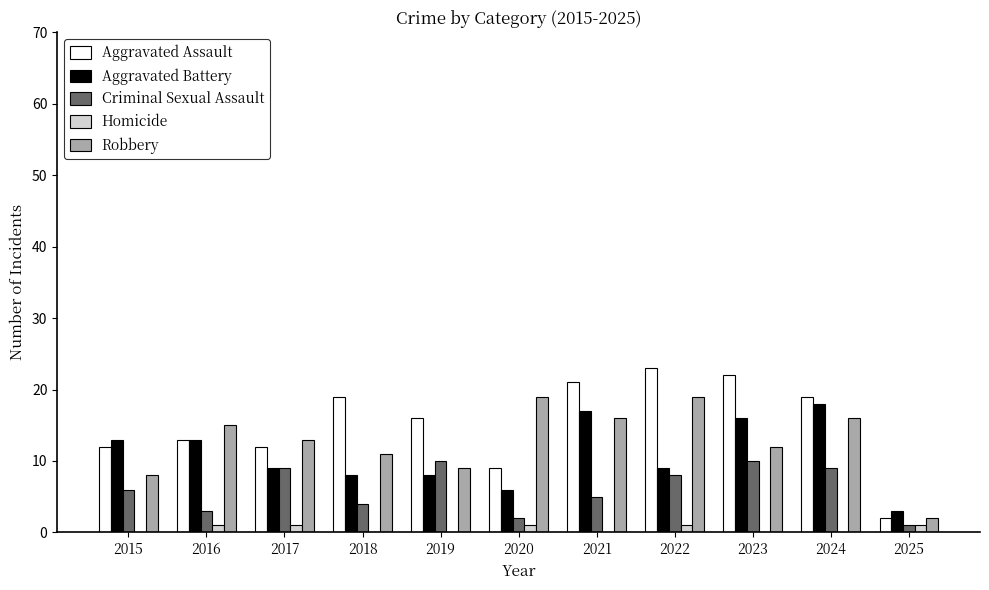

What is the greatest value displayed?

23